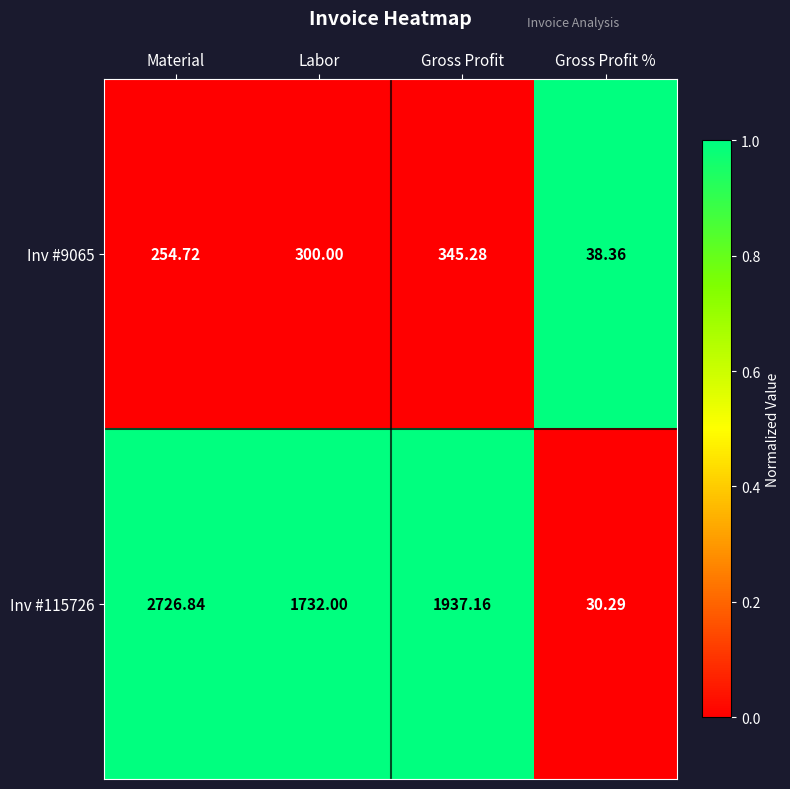

How many values in the Inv #9065 series are below 300?

2